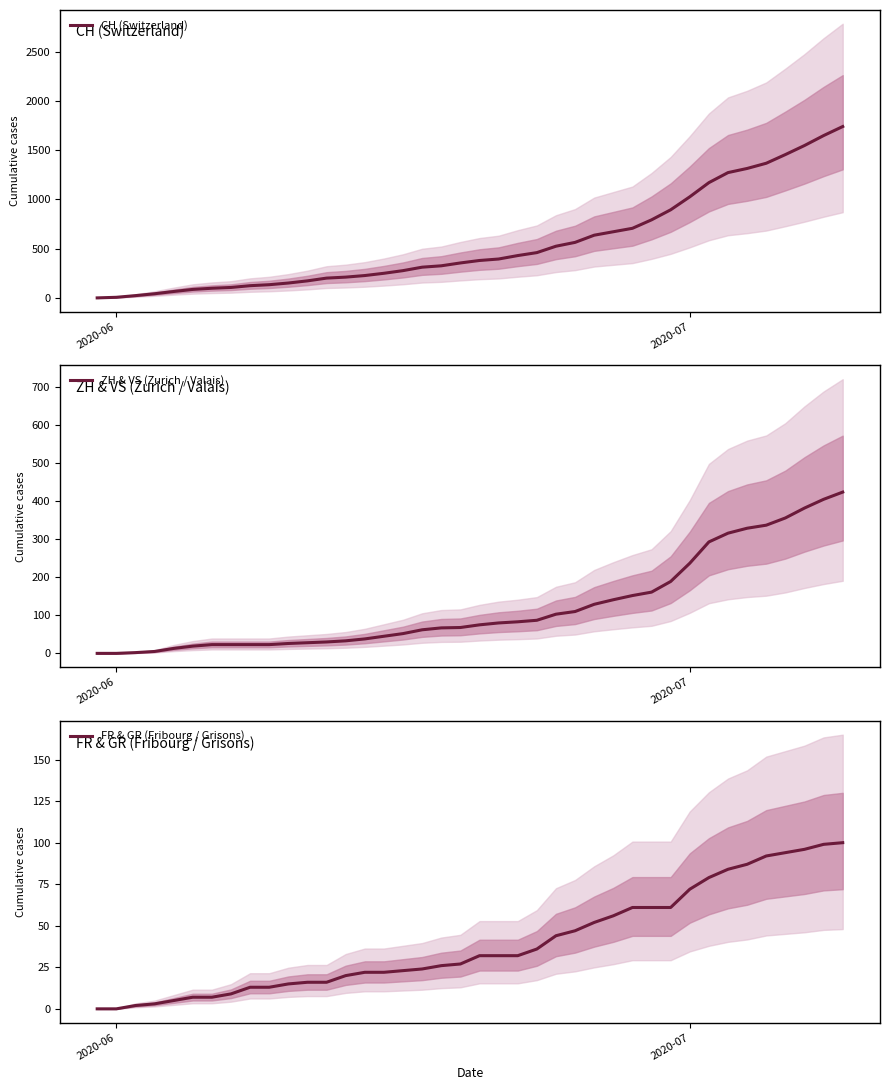

True or false: ZH & VS (Zurich / Valais) and CH (Switzerland) intersect in this chart.

False